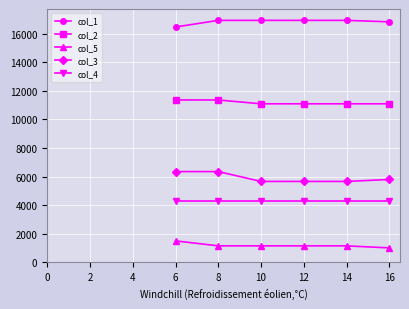

At which category does the chart reach its minimum across all series?

16